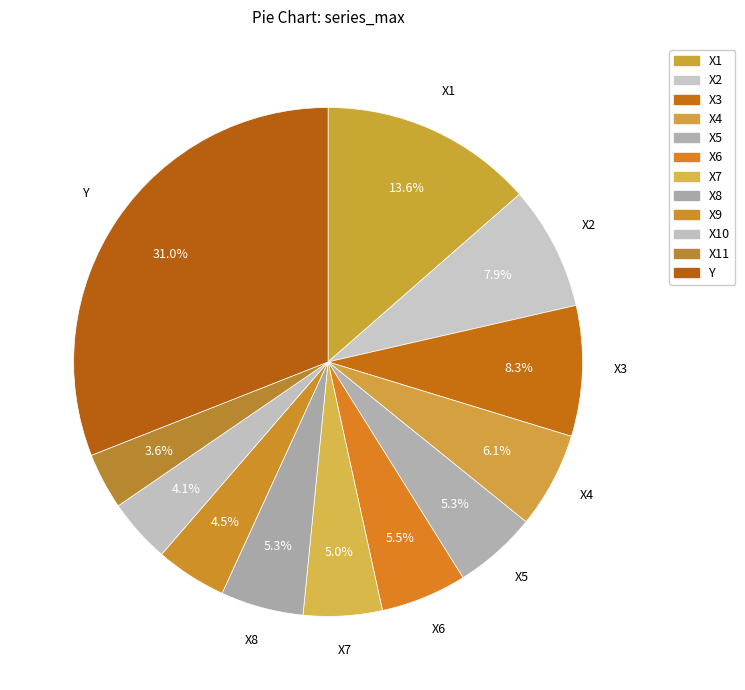

Count the number of slices in the pie.

12